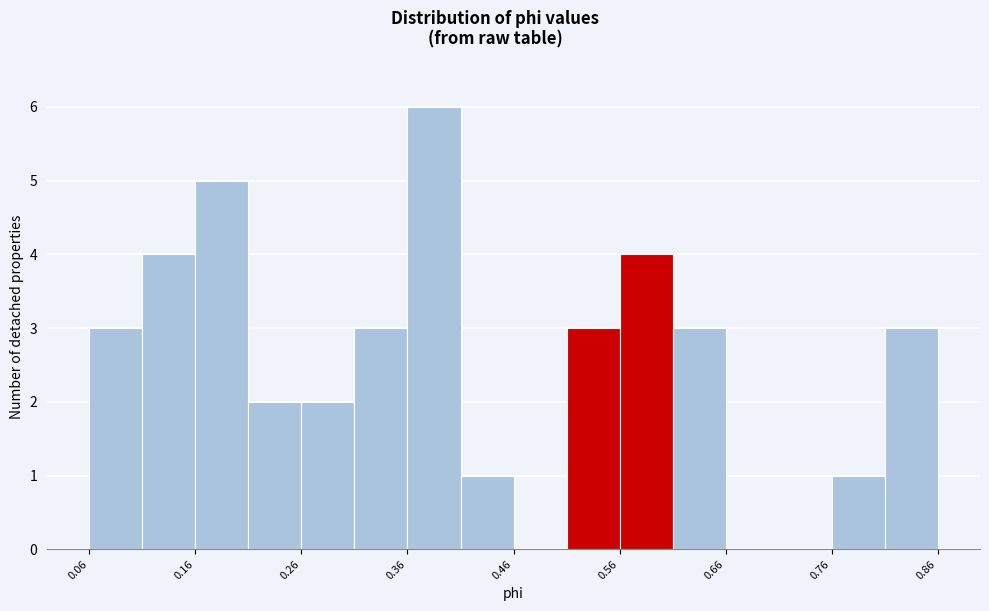

What is the height of the bar covering 0.41 to 0.46 on the x-axis? Neither the bar edges nor the heights are printed on the chart, so give them approximately, as read against the axes.

1